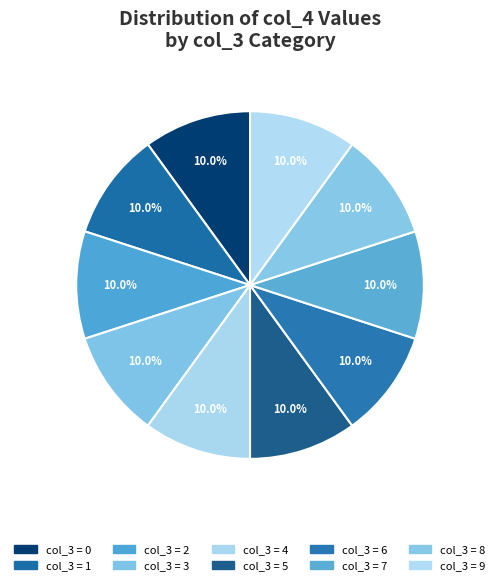

Rank the categories by value from highest to lowest.

9, 8, 7, 6, 5, 4, 3, 2, 1, 0